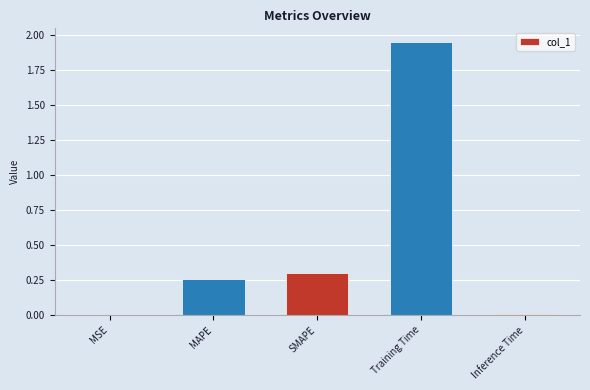

What is the change in value from SMAPE to Training Time?

+1.6